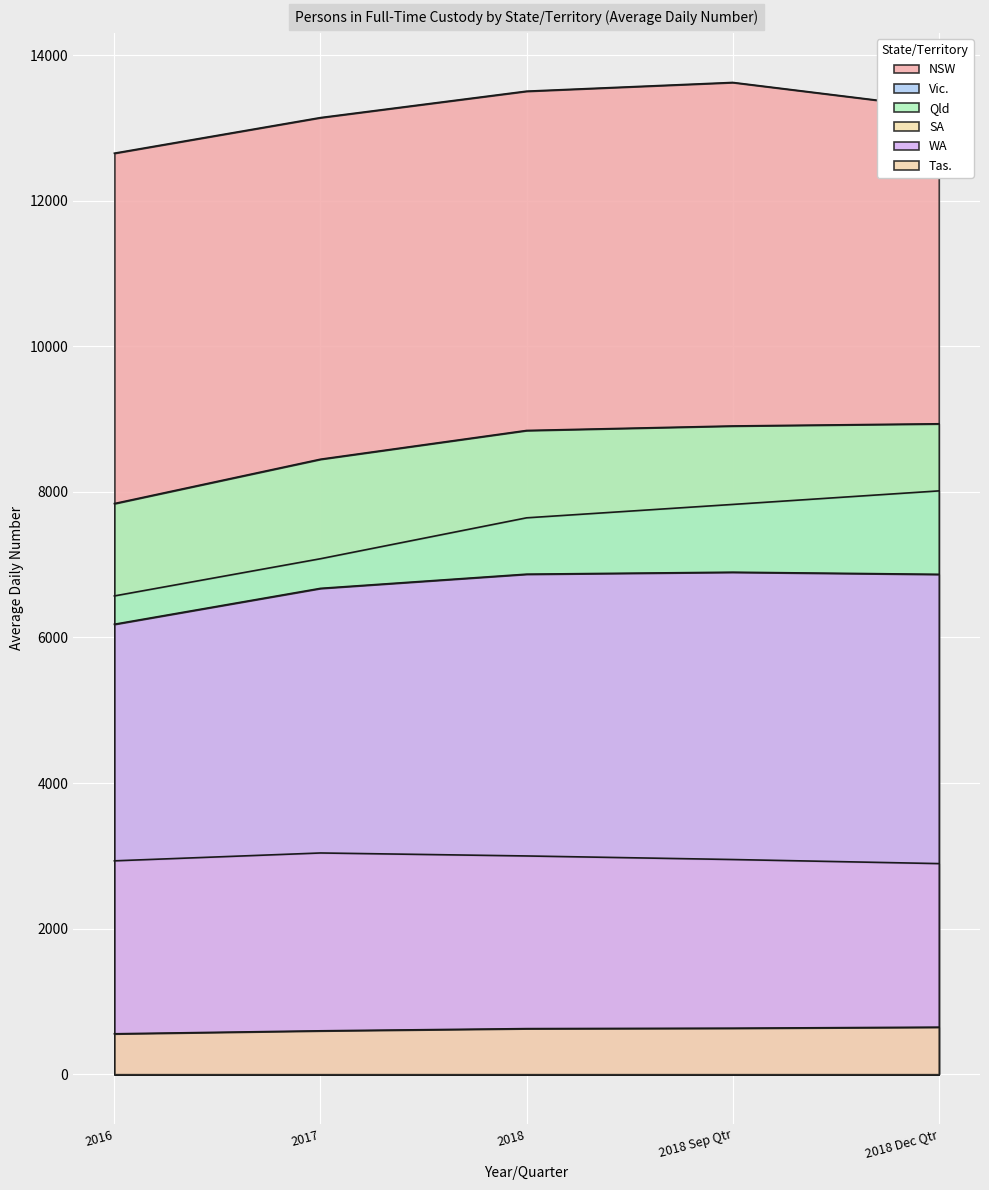

At how many categories does at least one series exceed 12047?

5